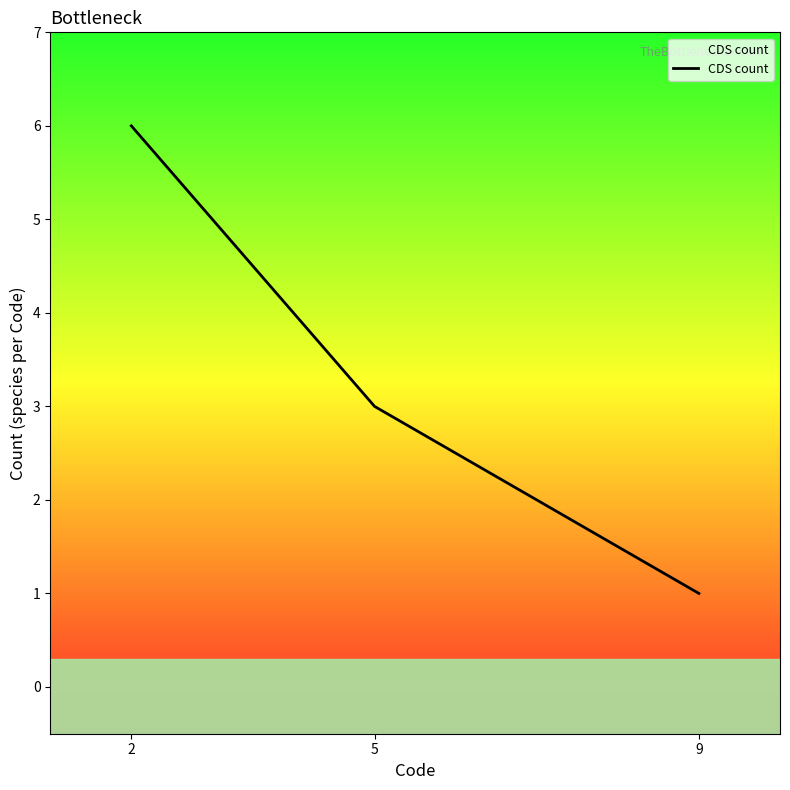

At which label does the data first exceed 3?

2